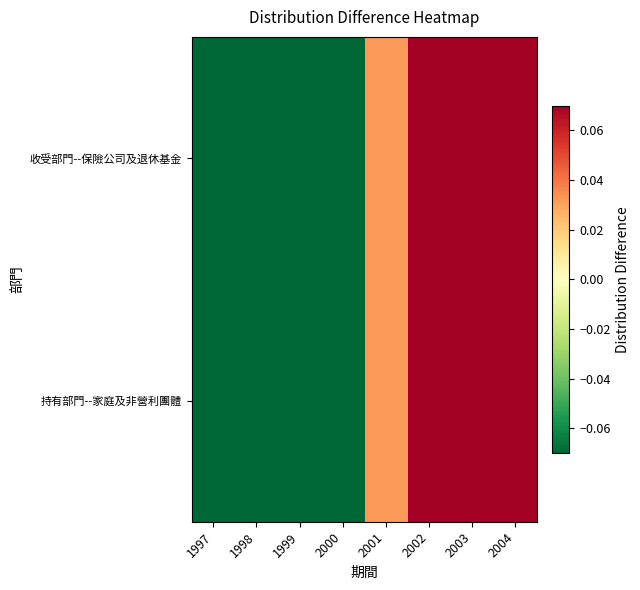

Which label corresponds to the smallest value in the chart?

1997